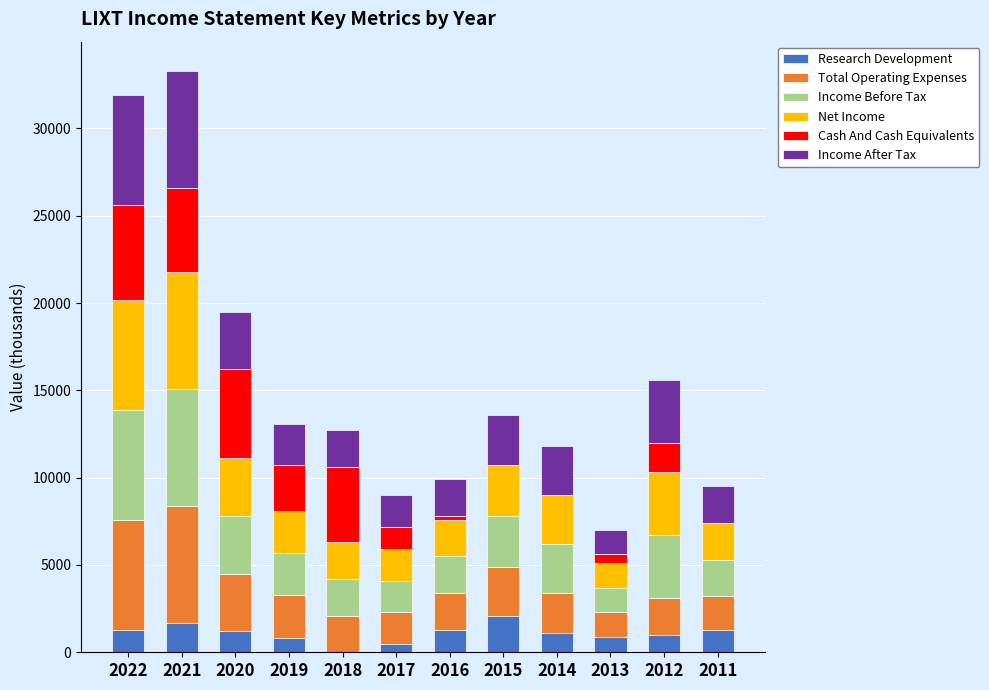

Is it true that Research Development equals 515 at 2015?

False